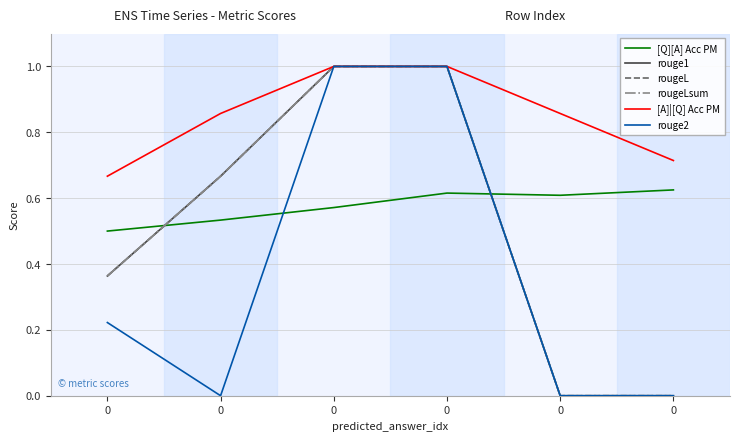

The value of rougeLsum at 0 is 0.0. True or false?

True